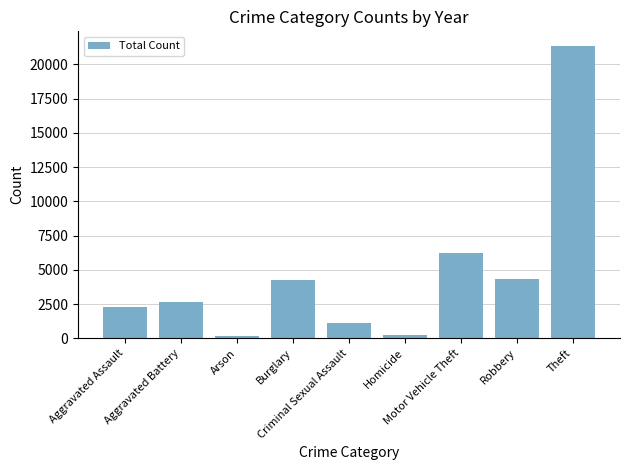

At which label is the value closest to 10748?

Motor Vehicle Theft